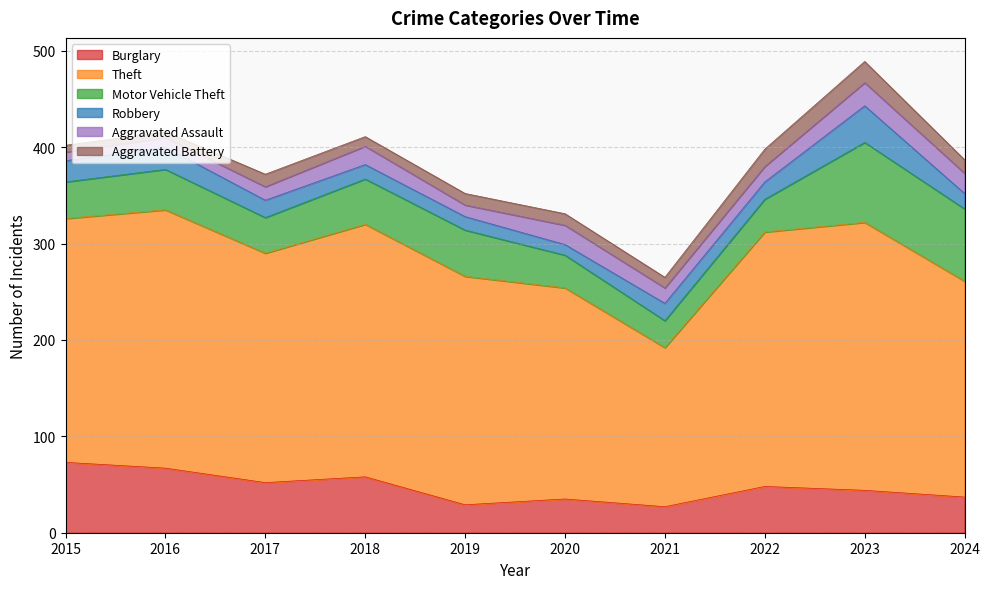

Is the value of Aggravated Assault at 2015 greater than the value of Robbery at 2017?

No